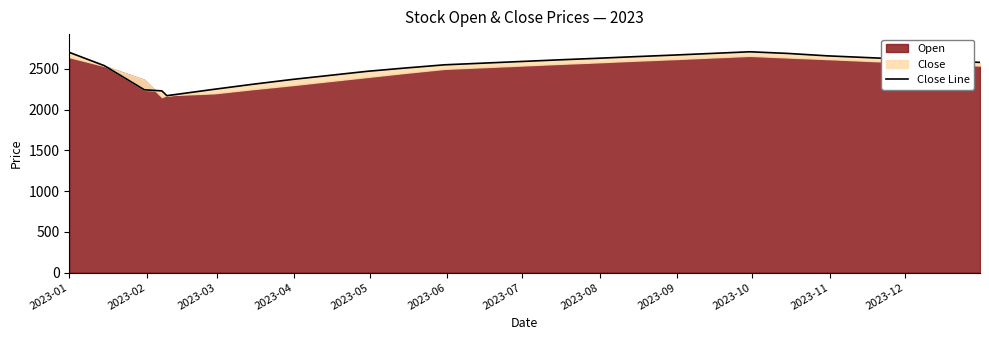

How many values exceed 2590?

12